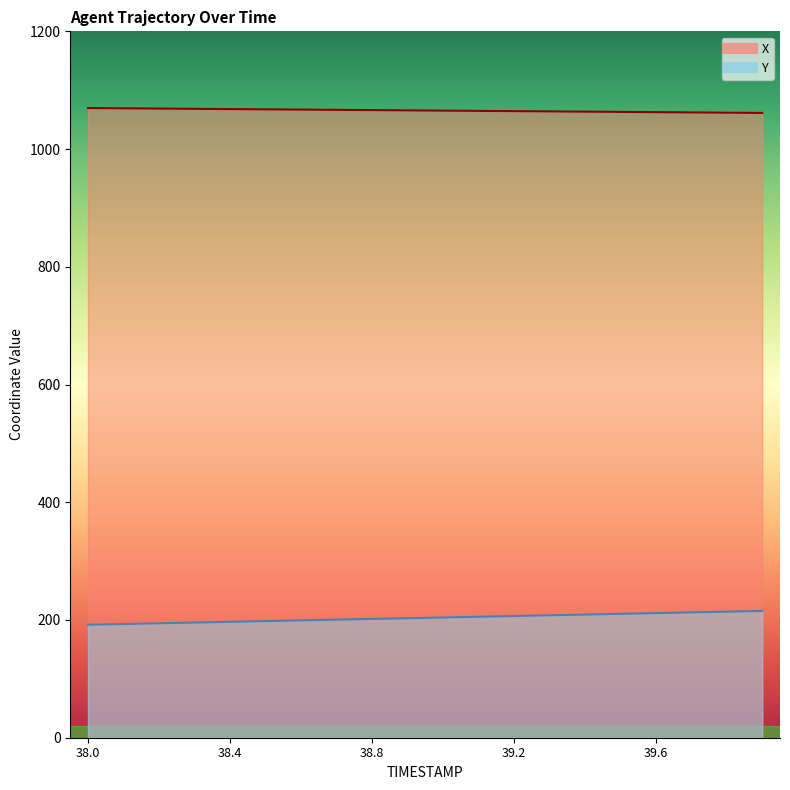

Reading right to left, list all the values displayed in this chart.

X: 39.9=1061.4	39.8=1061.8	39.7=1062.3	39.6=1062.7	39.5=1063.1	39.4=1063.6	39.3=1064.0	39.2=1064.5	39.1=1064.9	39.0=1065.3	38.9=1065.8	38.8=1066.2	38.7=1066.6	38.6=1067.1	38.5=1067.5	38.4=1067.9	38.3=1068.4	38.2=1068.8	38.1=1069.2	38.0=1069.7
Y: 39.9=215.4	39.8=214.1	39.7=212.9	39.6=211.7	39.5=210.4	39.4=209.2	39.3=207.9	39.2=206.7	39.1=205.5	39.0=204.2	38.9=203.0	38.8=201.8	38.7=200.5	38.6=199.3	38.5=198.1	38.4=196.9	38.3=195.6	38.2=194.4	38.1=193.2	38.0=191.9